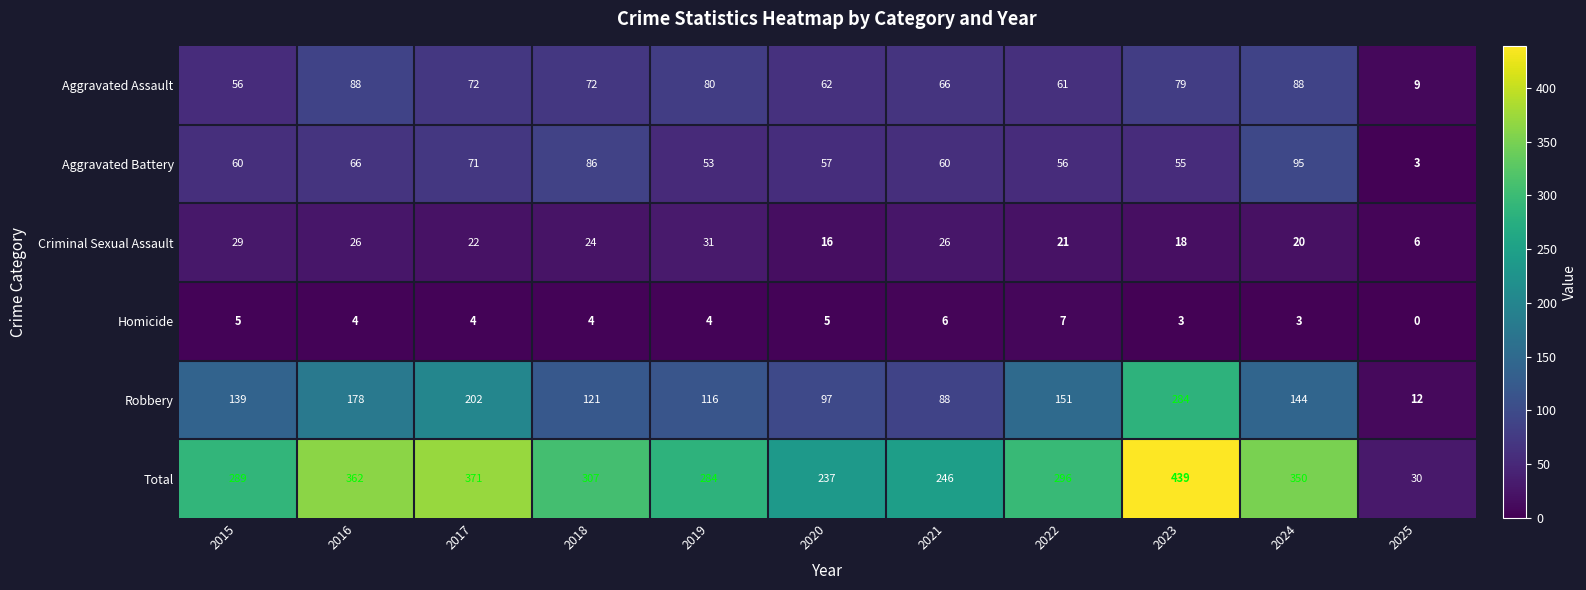

Which category has the lowest value in the Criminal Sexual Assault series?

2025